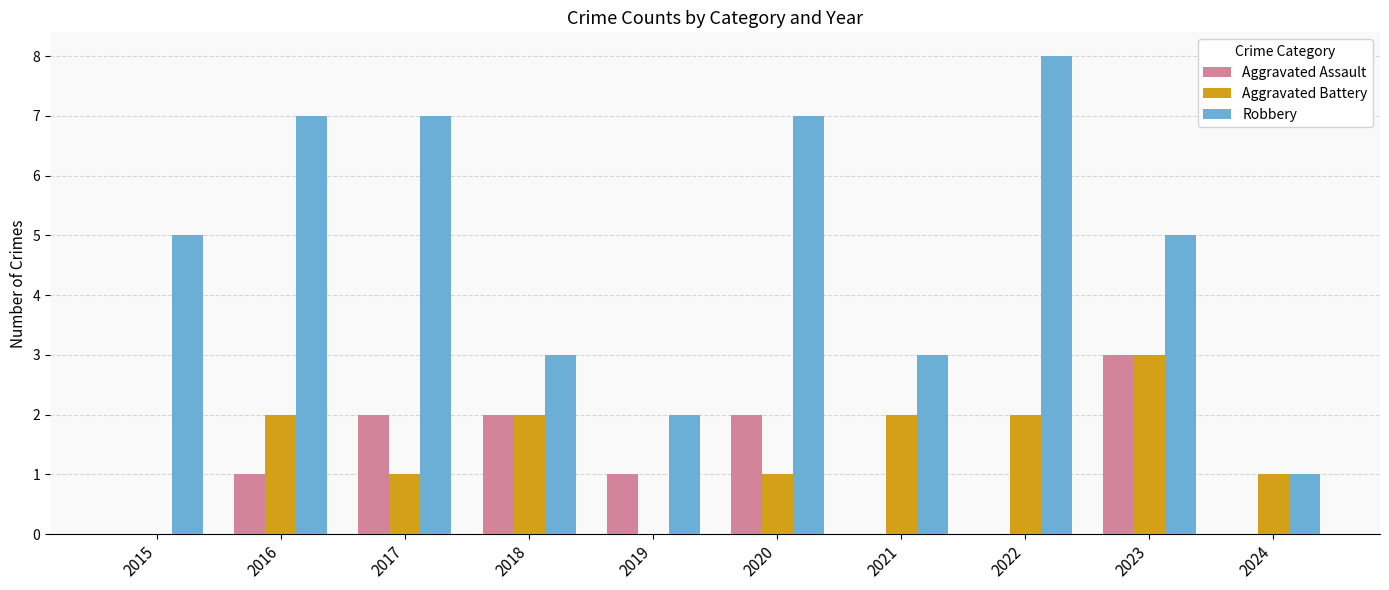

At which category does the chart reach its peak across all series?

2022